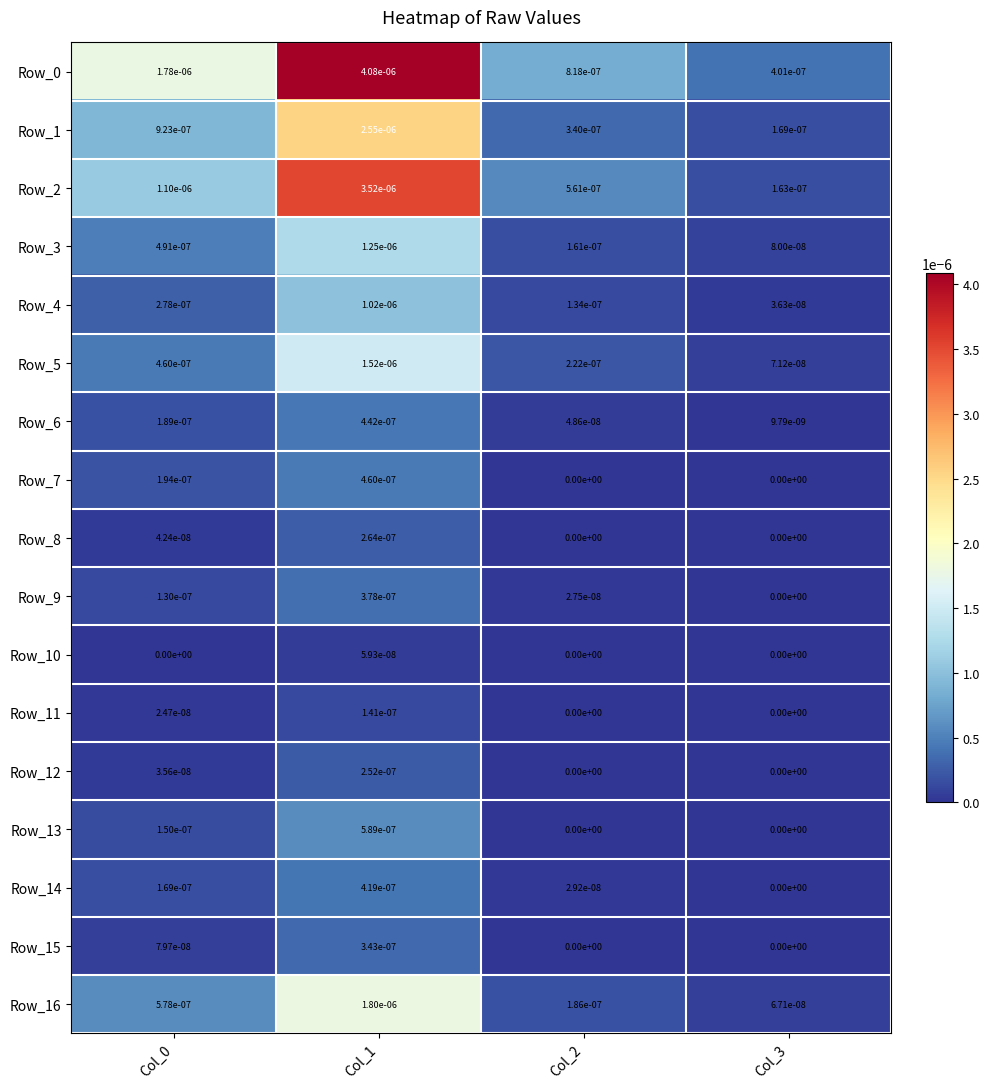

Is the value of Row_16 at Col_1 greater than the value of Row_6 at Col_2?

Yes